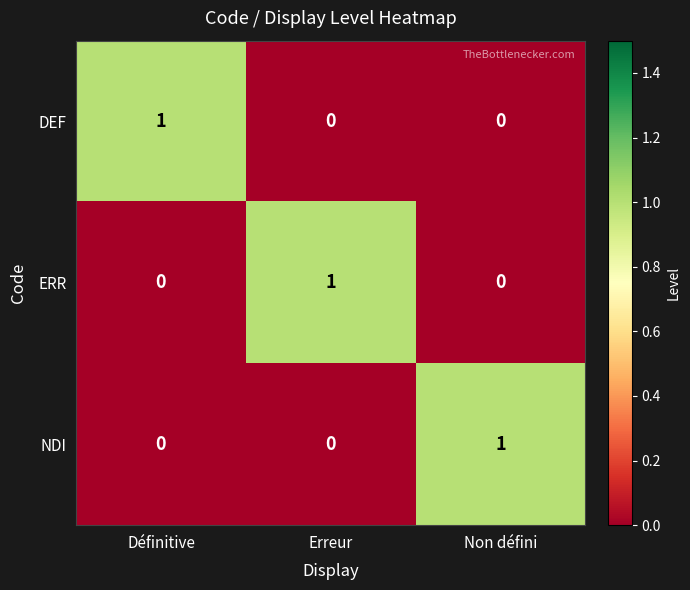

At which label does NDI reach its peak?

Non défini